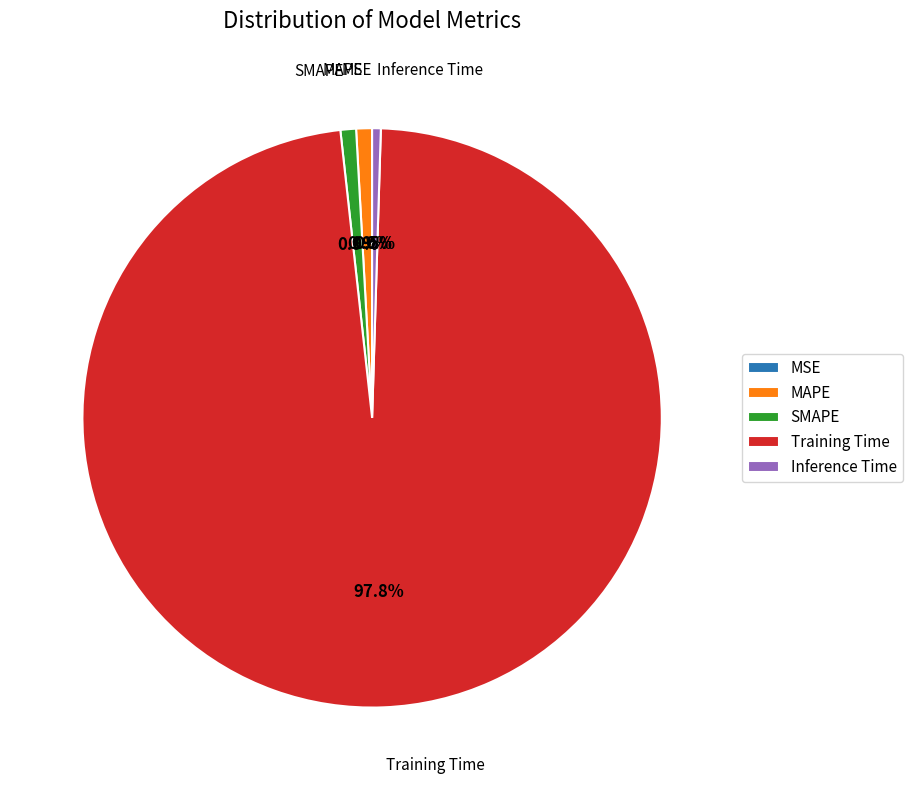

Is there any slice that represents more than half of the pie?

Yes